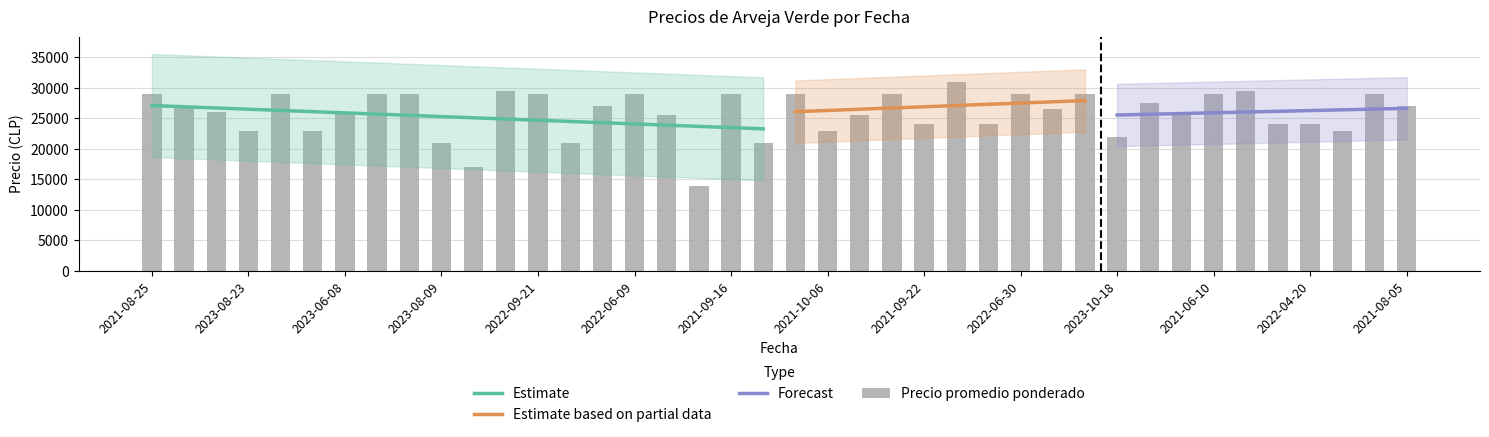

True or false: Precio promedio ponderado has a value of 24000 at 2021-09-22.

True